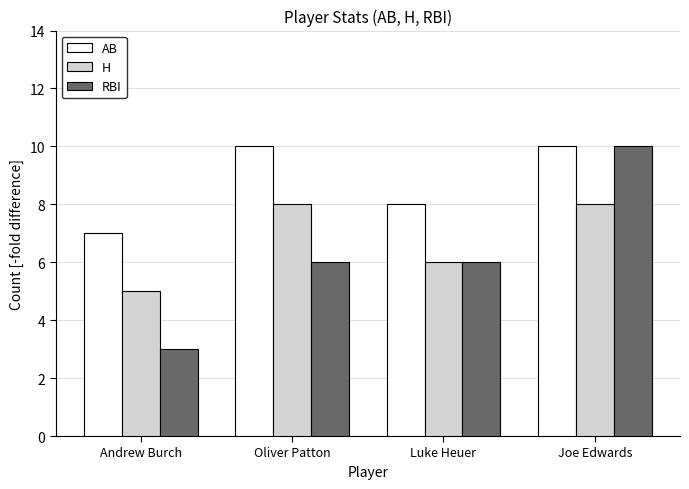

How many bars are there in total?

12